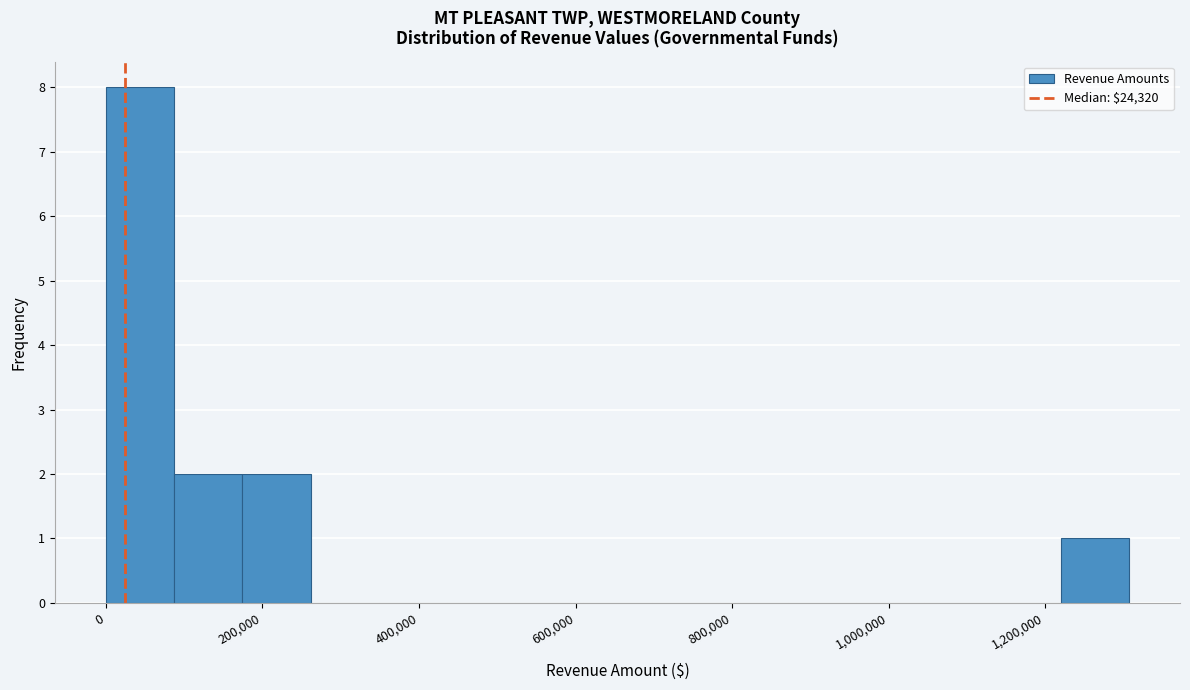

Reading left to right, transcribe this chart: for each bar, give the range it covers on the x-axis and its height. Neither the bar edges nor the heights are printed on the chart, so give them approximately, as read against the axes.

0 to 80000: 8
80000 to 180000: 2
180000 to 260000: 2
260000 to 340000: 0
340000 to 440000: 0
440000 to 520000: 0
520000 to 600000: 0
600000 to 700000: 0
700000 to 780000: 0
780000 to 880000: 0
880000 to 960000: 0
960000 to 1040000: 0
1040000 to 1140000: 0
1140000 to 1220000: 0
1220000 to 1300000: 1